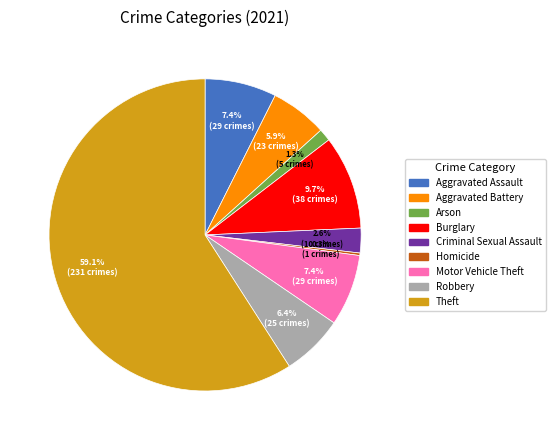

Is there any slice that represents more than half of the pie?

Yes